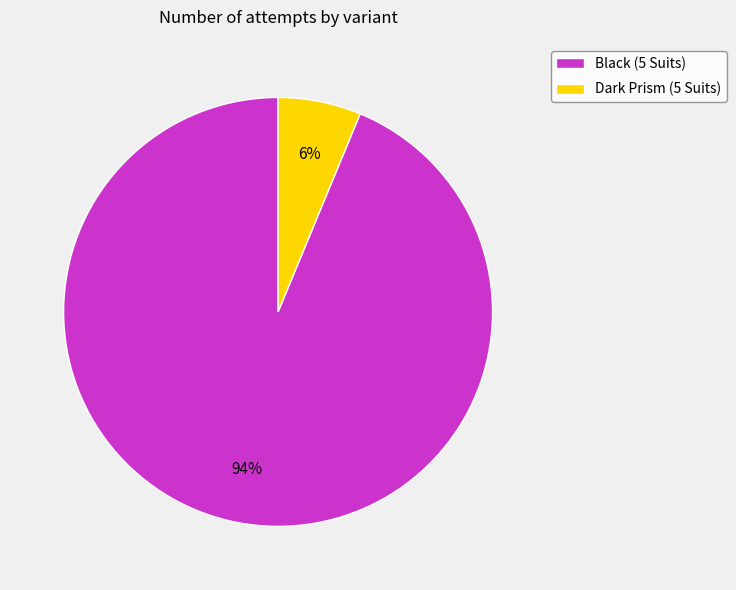

The Dark Prism (5 Suits) slice represents 1% of the pie. True or false?

False